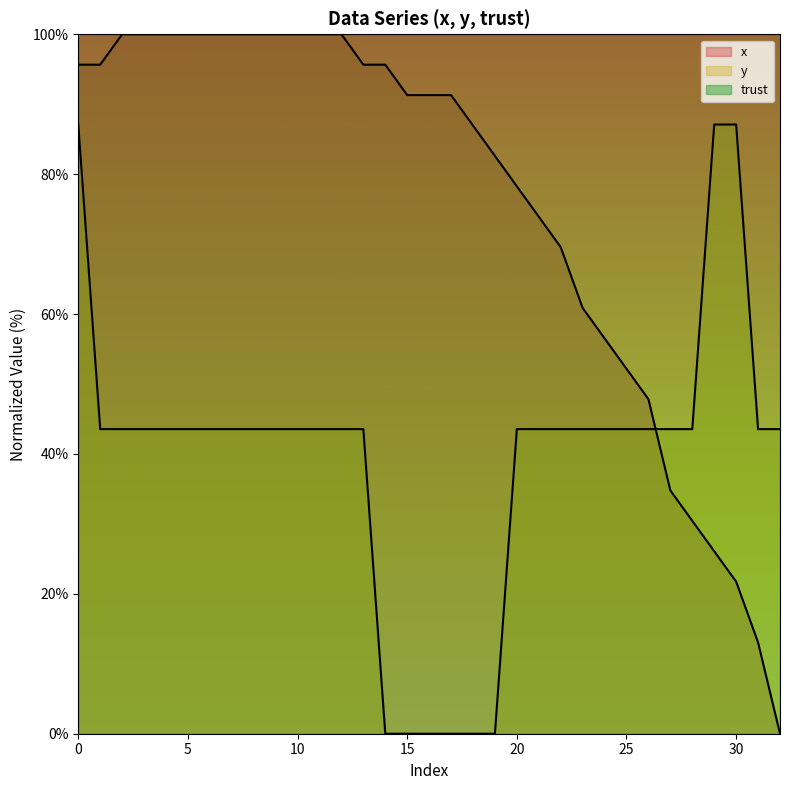

What is the maximum value shown in the chart?

100.0